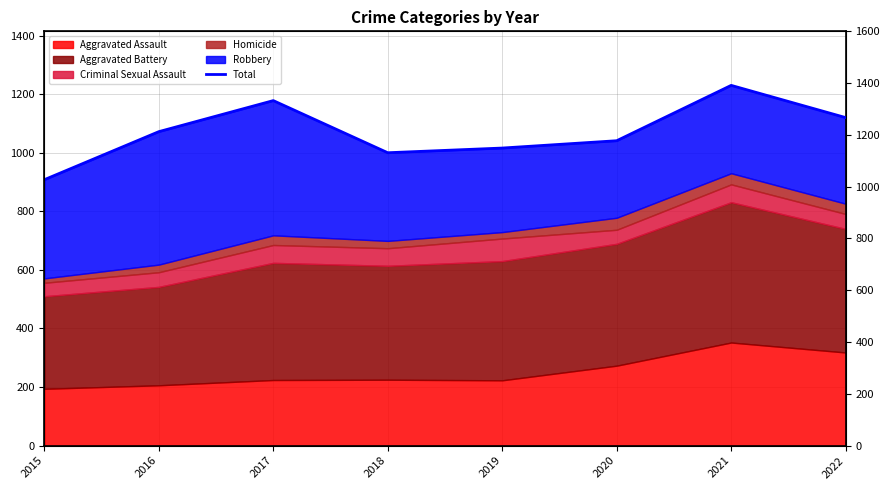

Rank the categories by value from lowest to highest.

2015, 2018, 2019, 2020, 2016, 2022, 2017, 2021